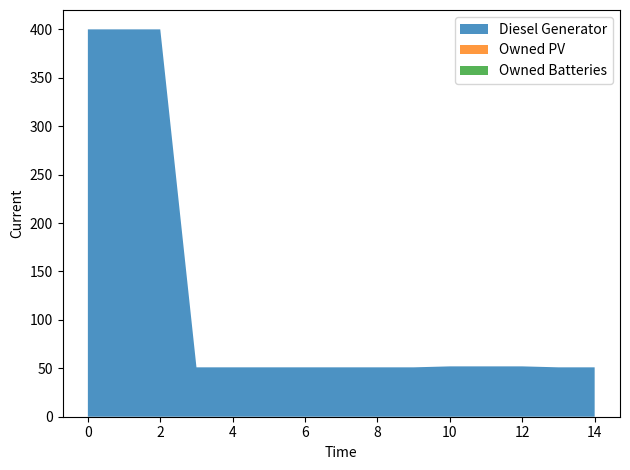

Reading left to right, extract all data points from this chart.

Diesel Generator: 400	400	400	51	51	51	51	51	51	51	52	52	52	51	51
Owned PV: 0	0	0	0	0	0	0	0	0	0	0	0	0	0	0
Owned Batteries: 0	0	0	0	0	0	0	0	0	0	0	0	0	0	0